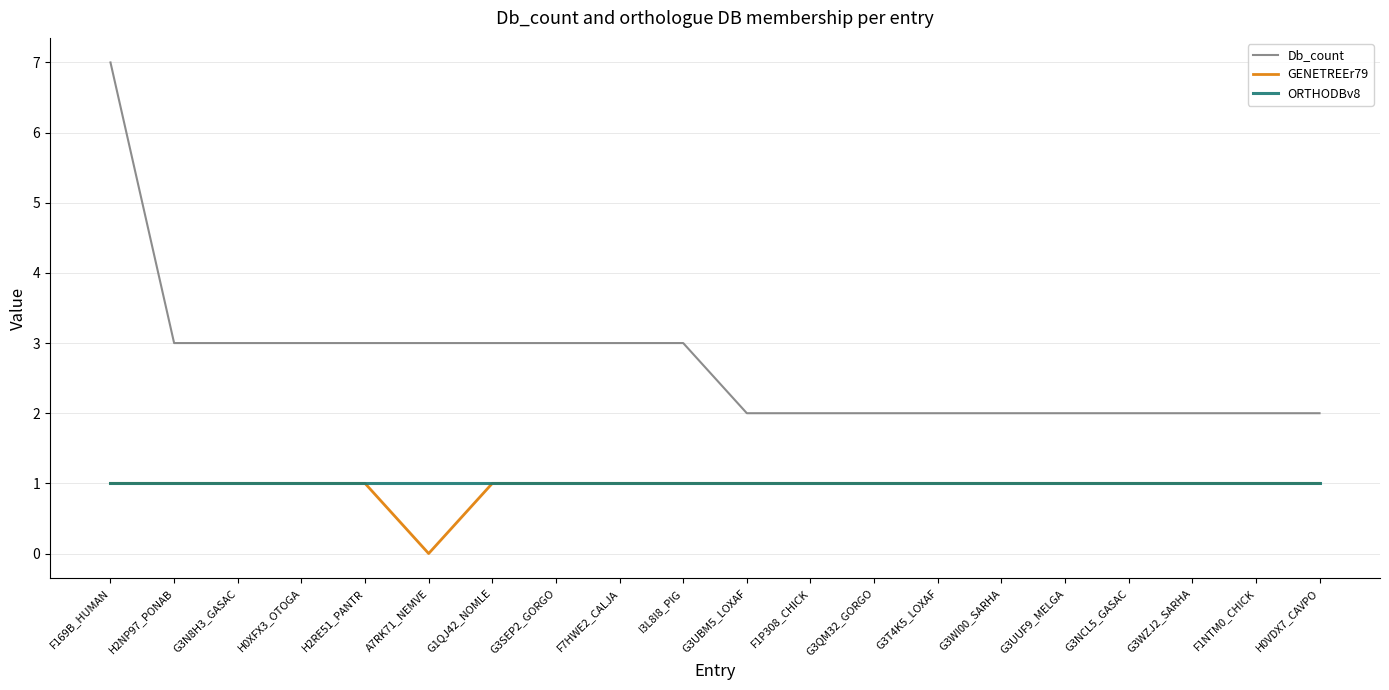

Read the ORTHODBv8 value at F1P308_CHICK.

1